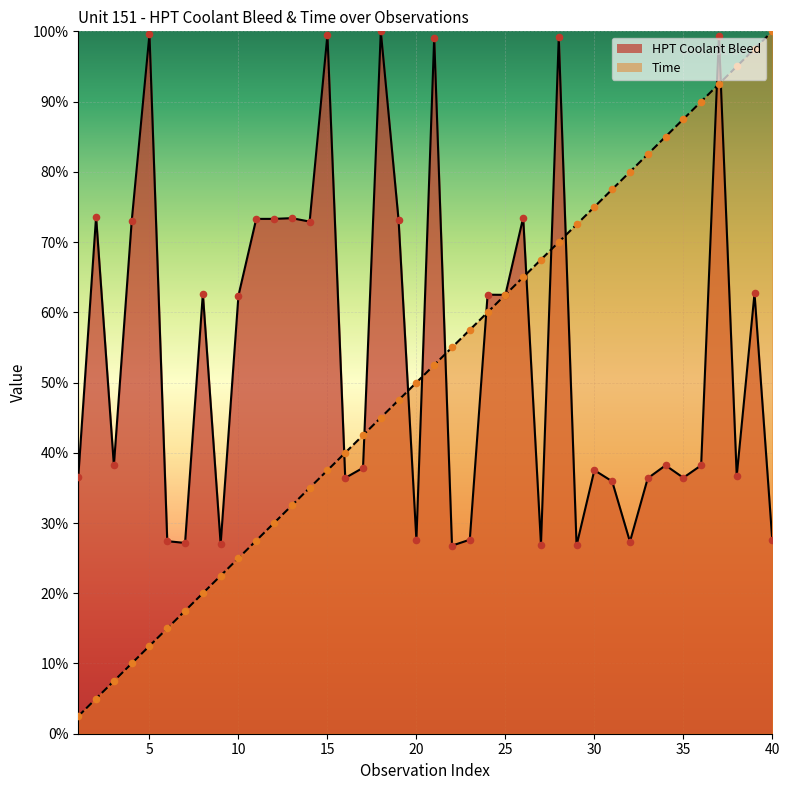

Which series has the largest total across all categories?

HPT Coolant Bleed (pts)